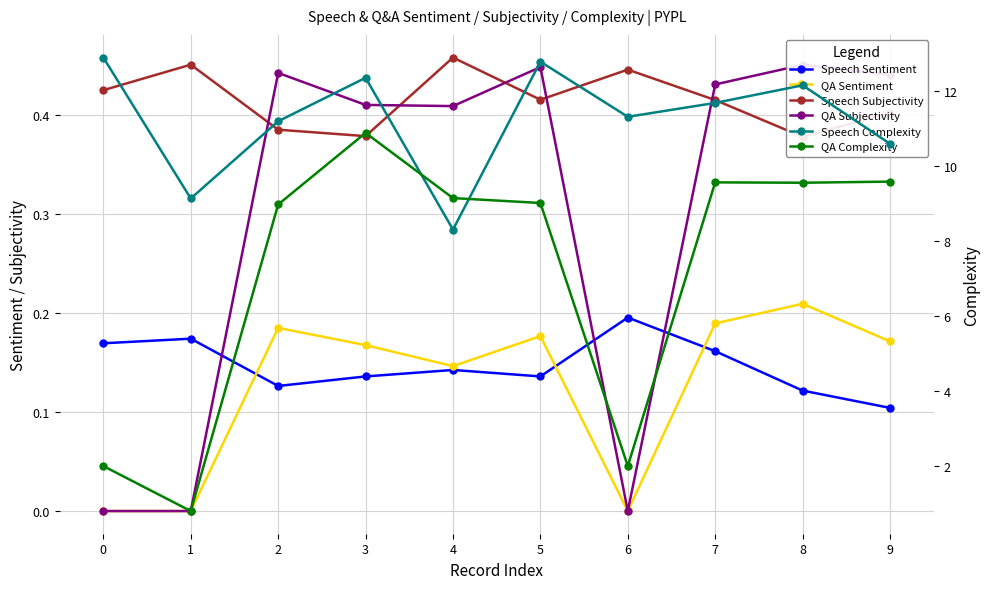

At how many categories does at least one series exceed 7?

10